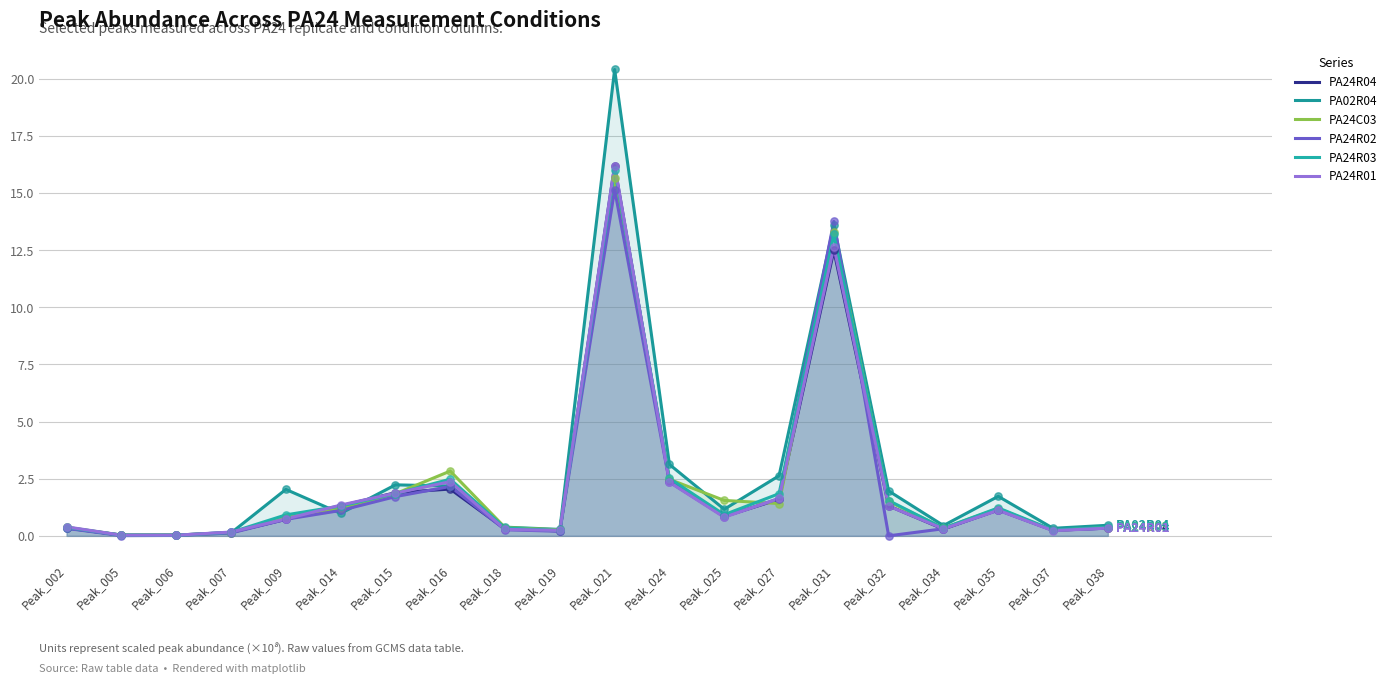

What is the total value across all series at Peak_018?

1.9